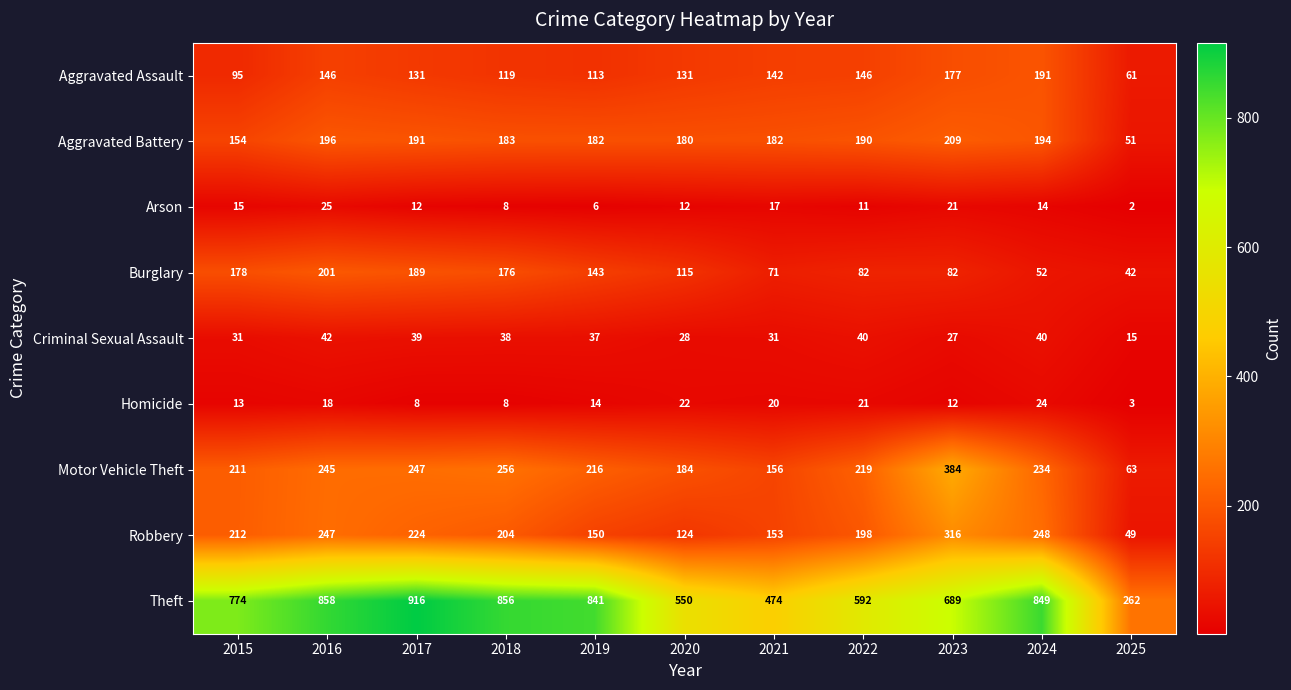

The Homicide series shows 10 at 2020. True or false?

False